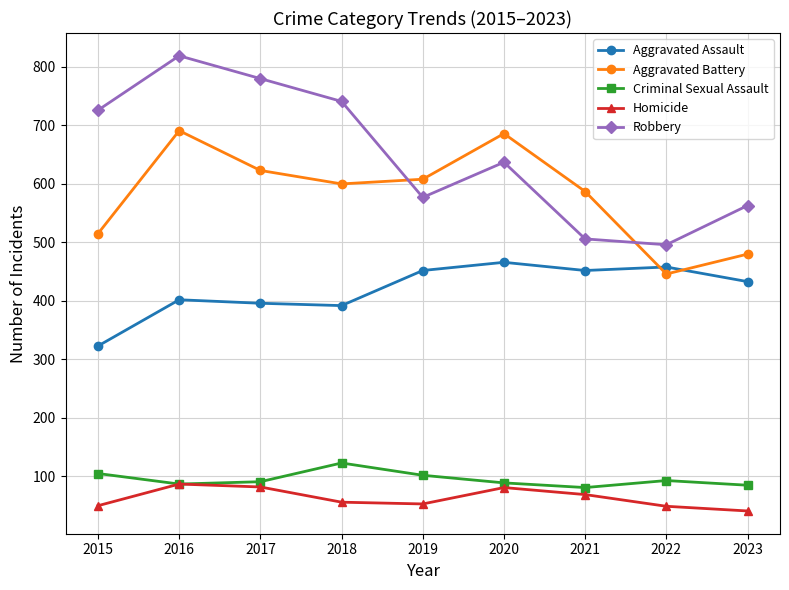

At which label does Criminal Sexual Assault reach its peak?

2018